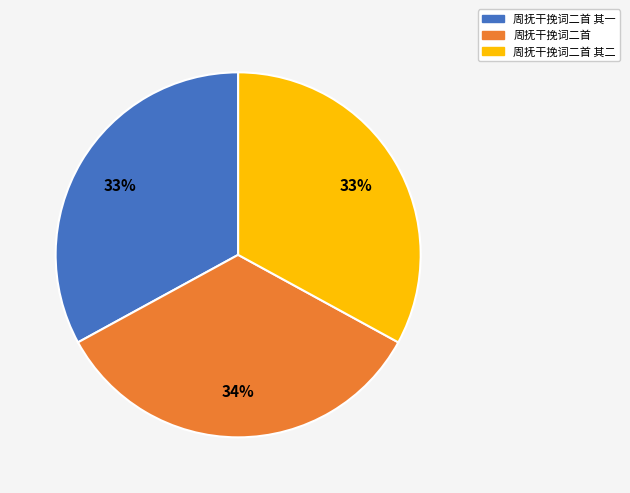

Does any single category account for the majority?

No